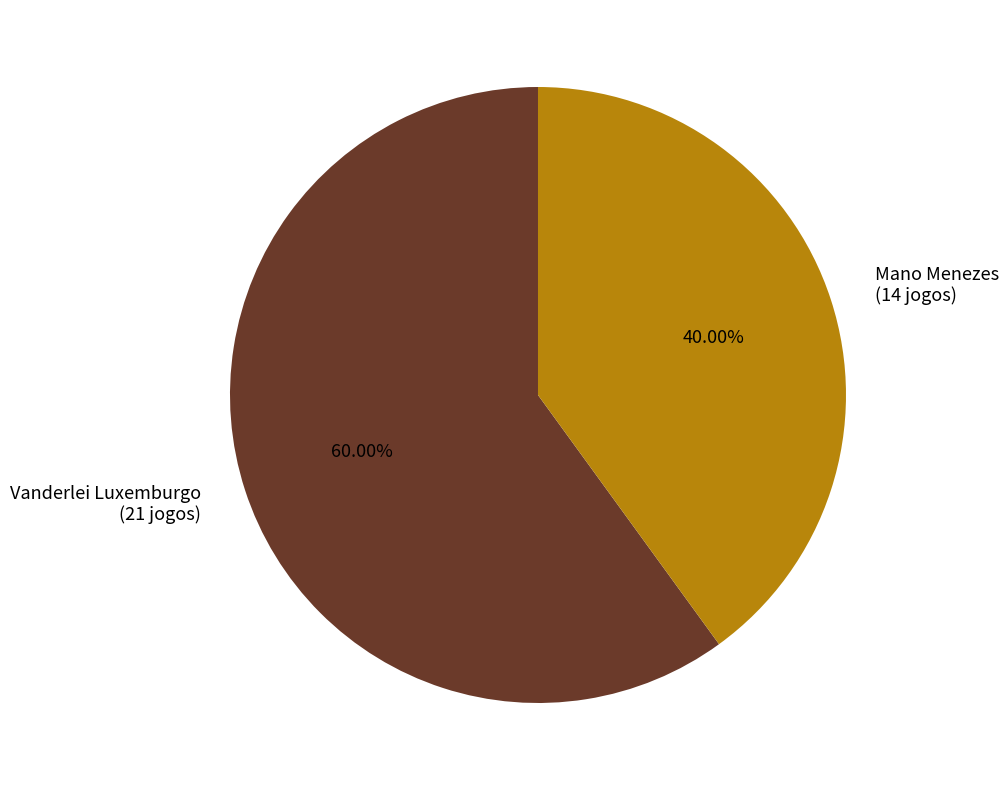

Between Mano Menezes (14 jogos) and Vanderlei Luxemburgo (21 jogos), which is larger?

Vanderlei Luxemburgo (21 jogos)